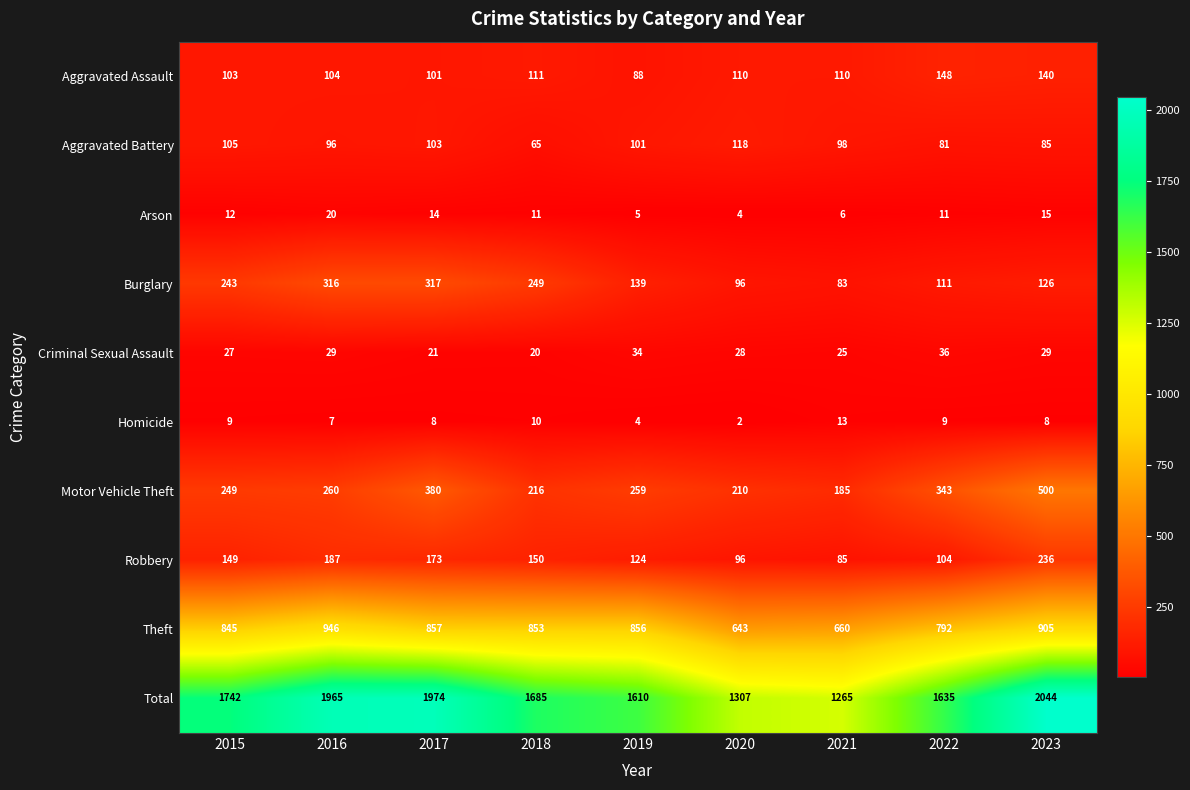

What is the difference between the maximum and minimum values in the Homicide series?

11